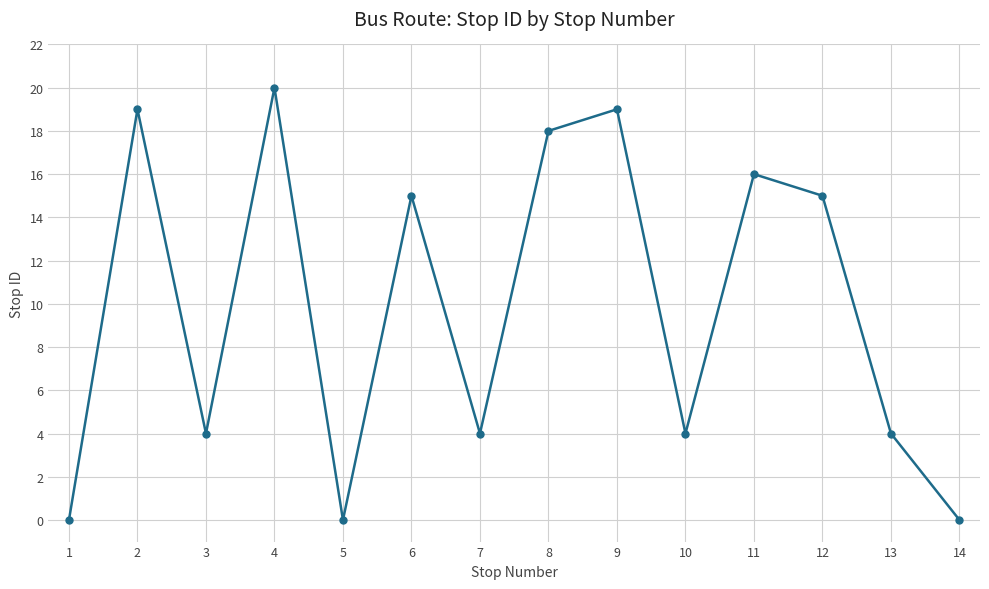

What is the sum of all values?

138